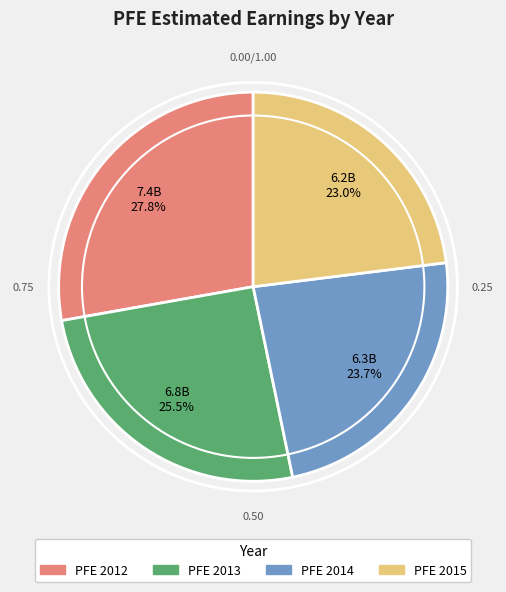

How many slices are in this pie chart?

4